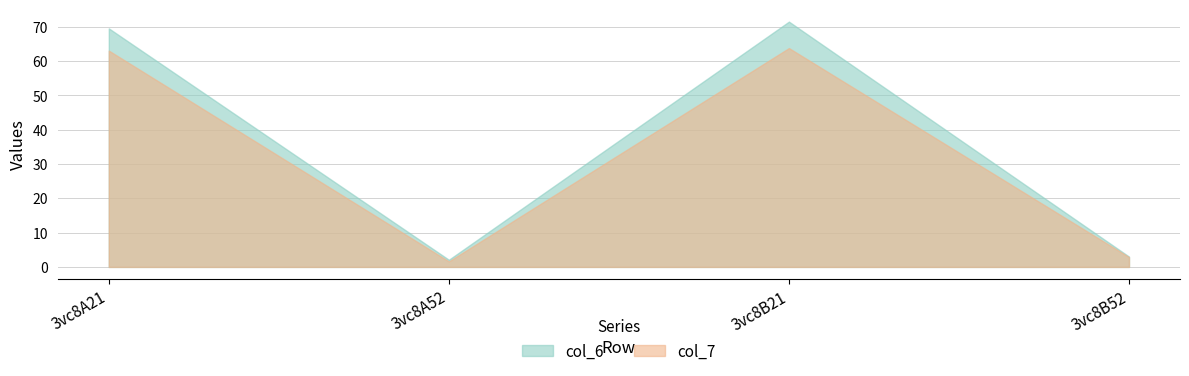

Reading right to left, what are all the values shown in this chart?

col_6: 3.0	71.5	2.1	69.6
col_7: 2.9	63.8	1.6	63.1